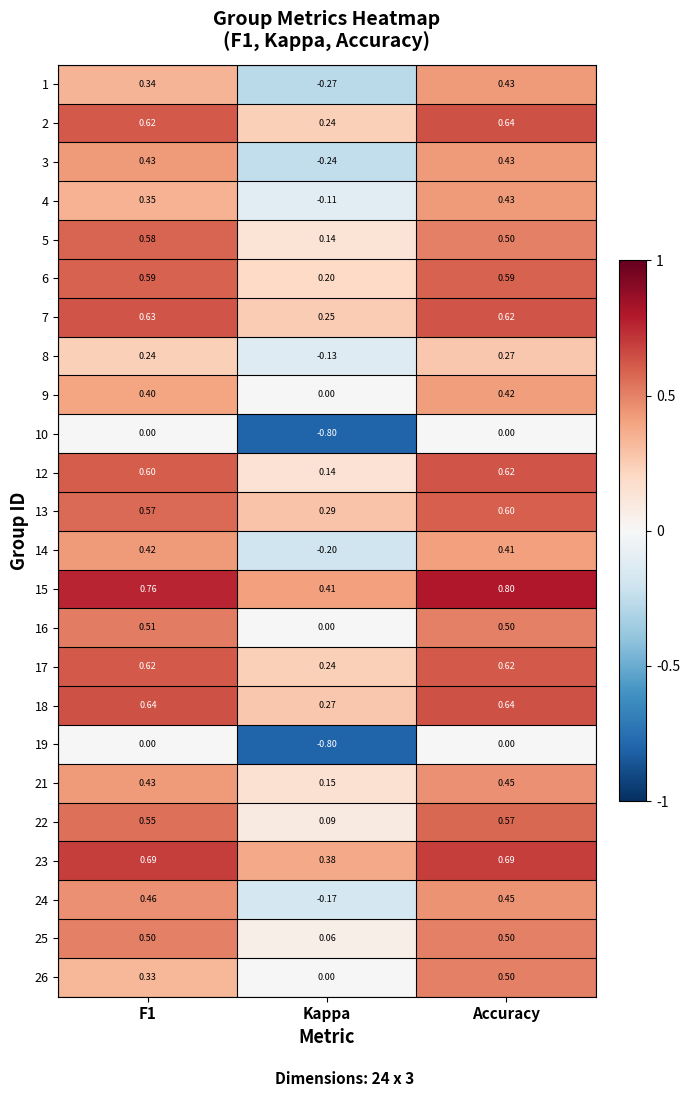

Which label corresponds to the smallest value in the chart?

Kappa